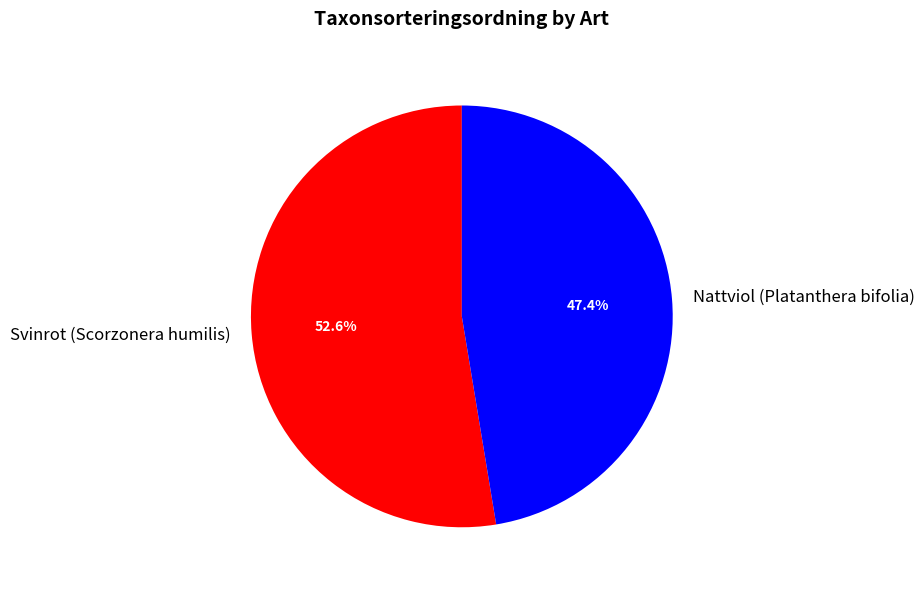

Which has a higher value, Nattviol (Platanthera bifolia) or Svinrot (Scorzonera humilis)?

Svinrot (Scorzonera humilis)